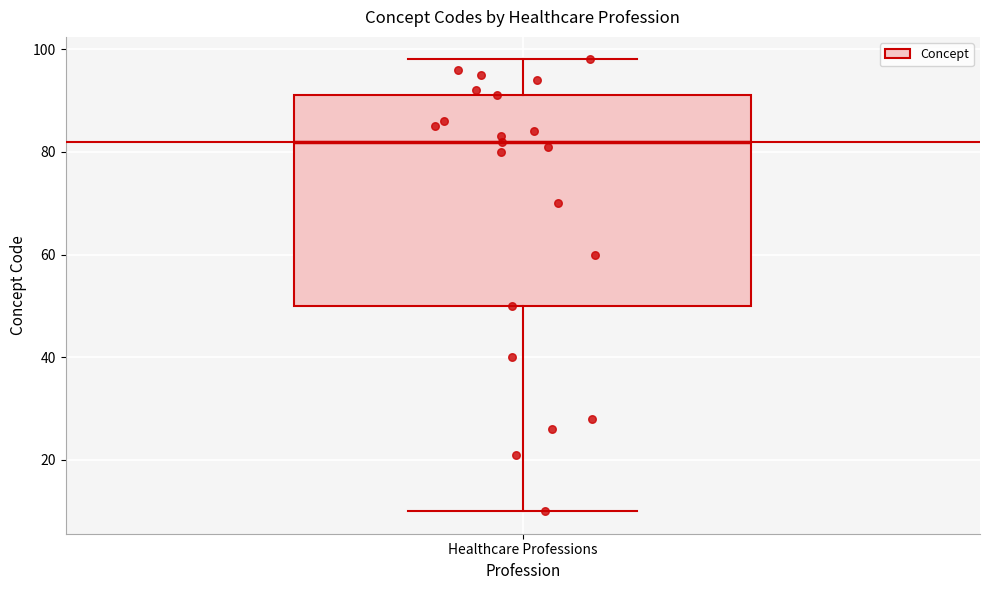

Where does the lower whisker of the box for Healthcare Professions end on the y-axis? The values are not printed on the chart, so give them approximately, as read against the axis.

10